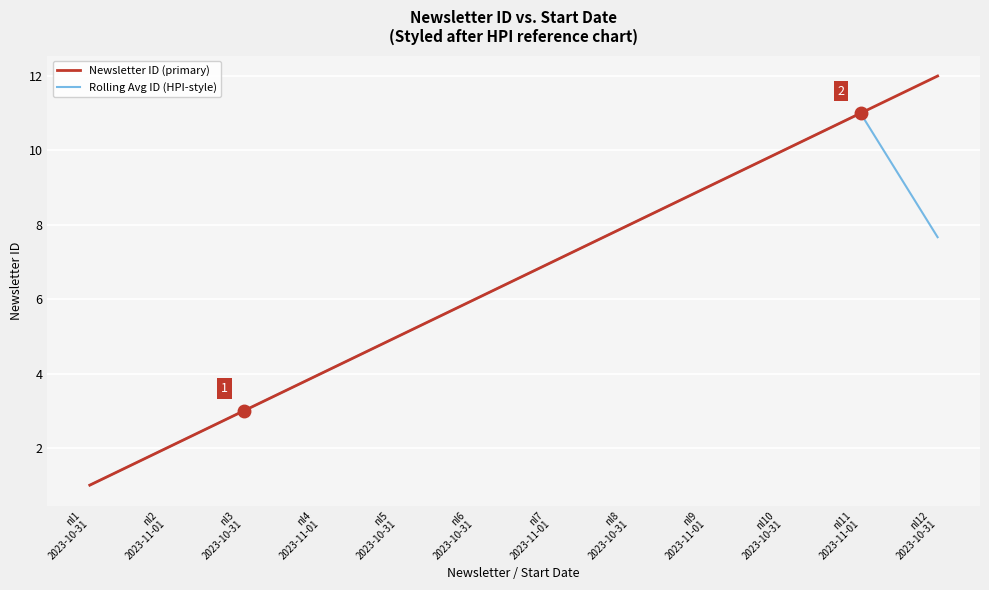

List the series in order of their peak value, highest first.

Newsletter ID (primary), Rolling Avg ID (HPI-style)